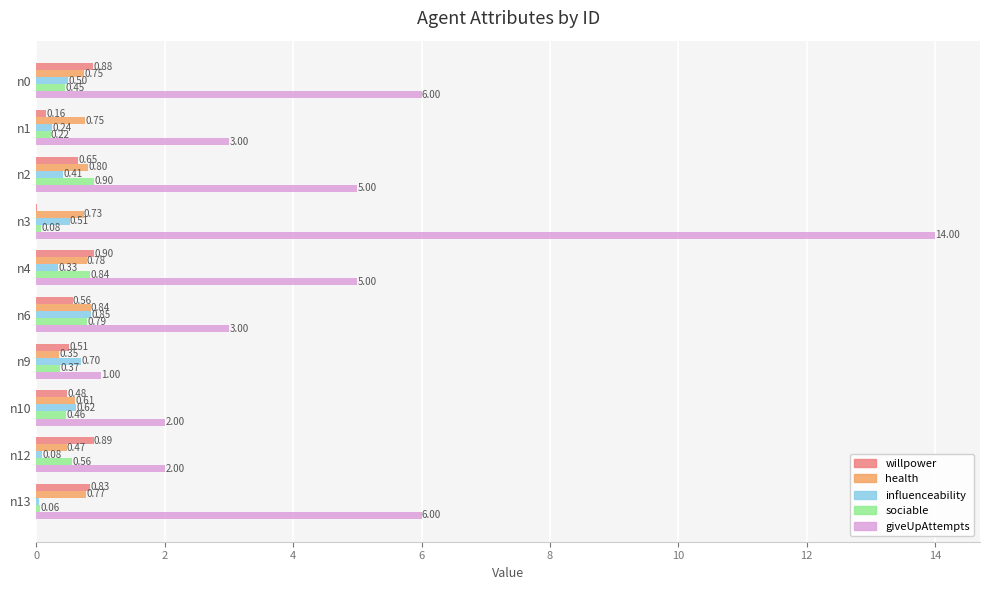

What is the sum of the giveUpAttempts values at n10 and n12?

4.0